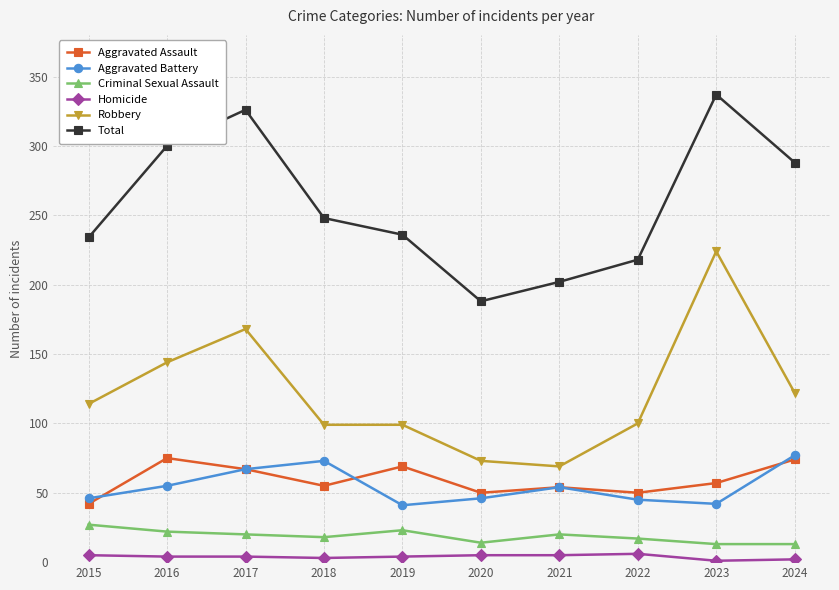

What is the difference between the maximum and minimum values in the Aggravated Battery series?

36